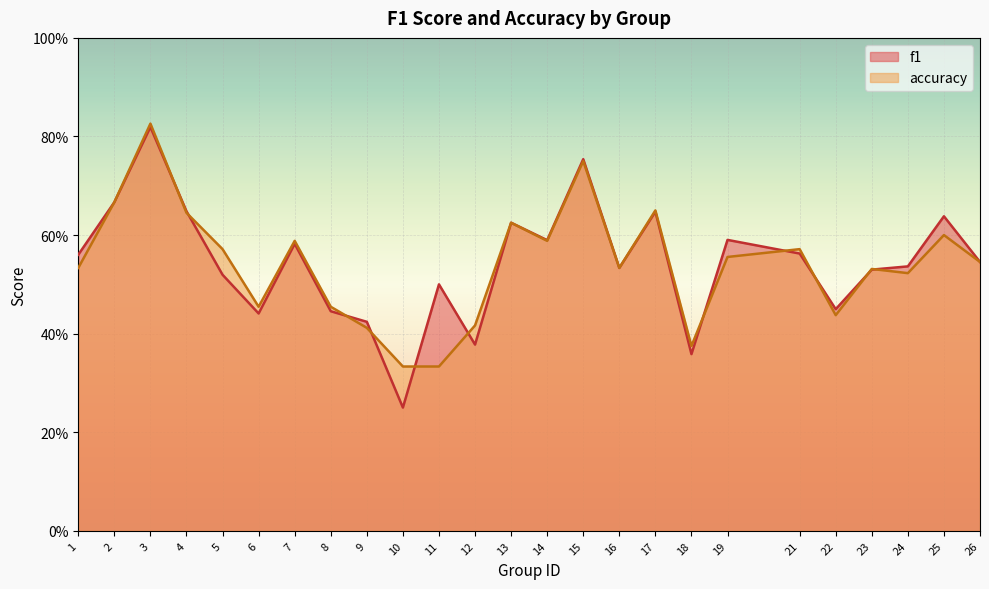

Where is accuracy nearest to the value 0?

10